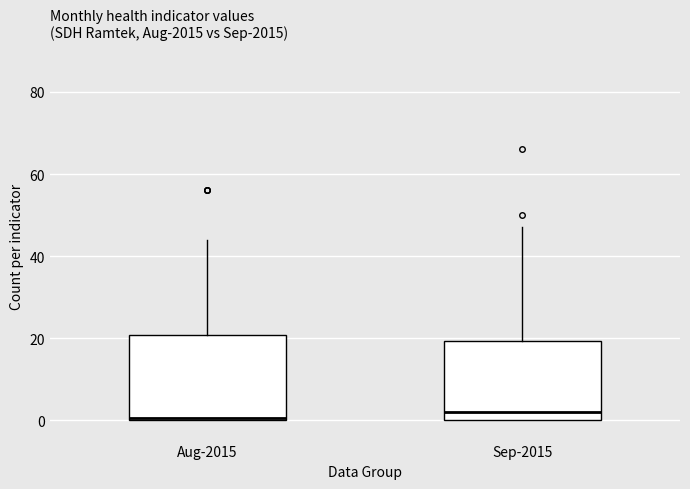

Reading left to right, transcribe this box plot: for each box, give where its median line is, the range the box spans, and where its two whiskers end, as read against the y-axis. The values are not printed on the chart, so give them approximately, as read against the axis.

Aug-2015: median 0, box 0 to 20, whiskers 0 to 44
Sep-2015: median 2, box 0 to 20, whiskers 0 to 48